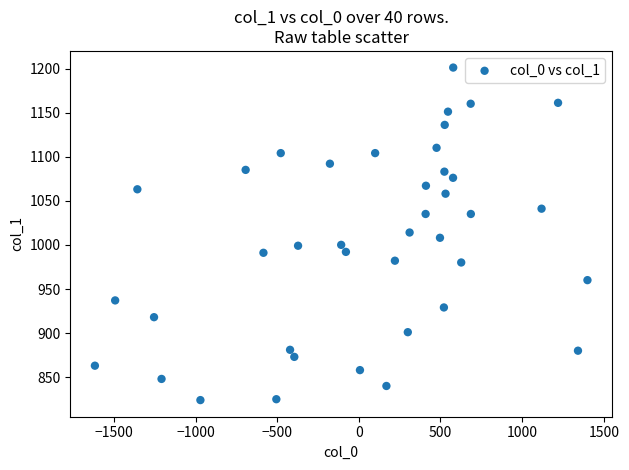

What is the range of X values (max minus min)?

3016.0